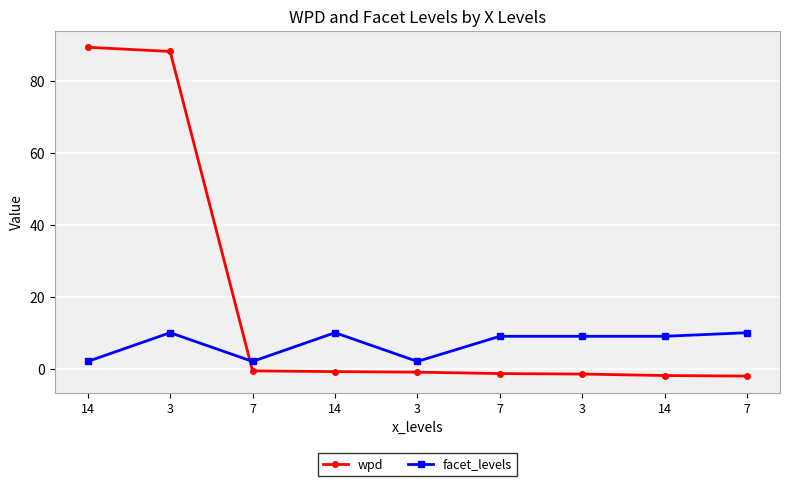

What are all the series names shown in the legend?

wpd, facet_levels